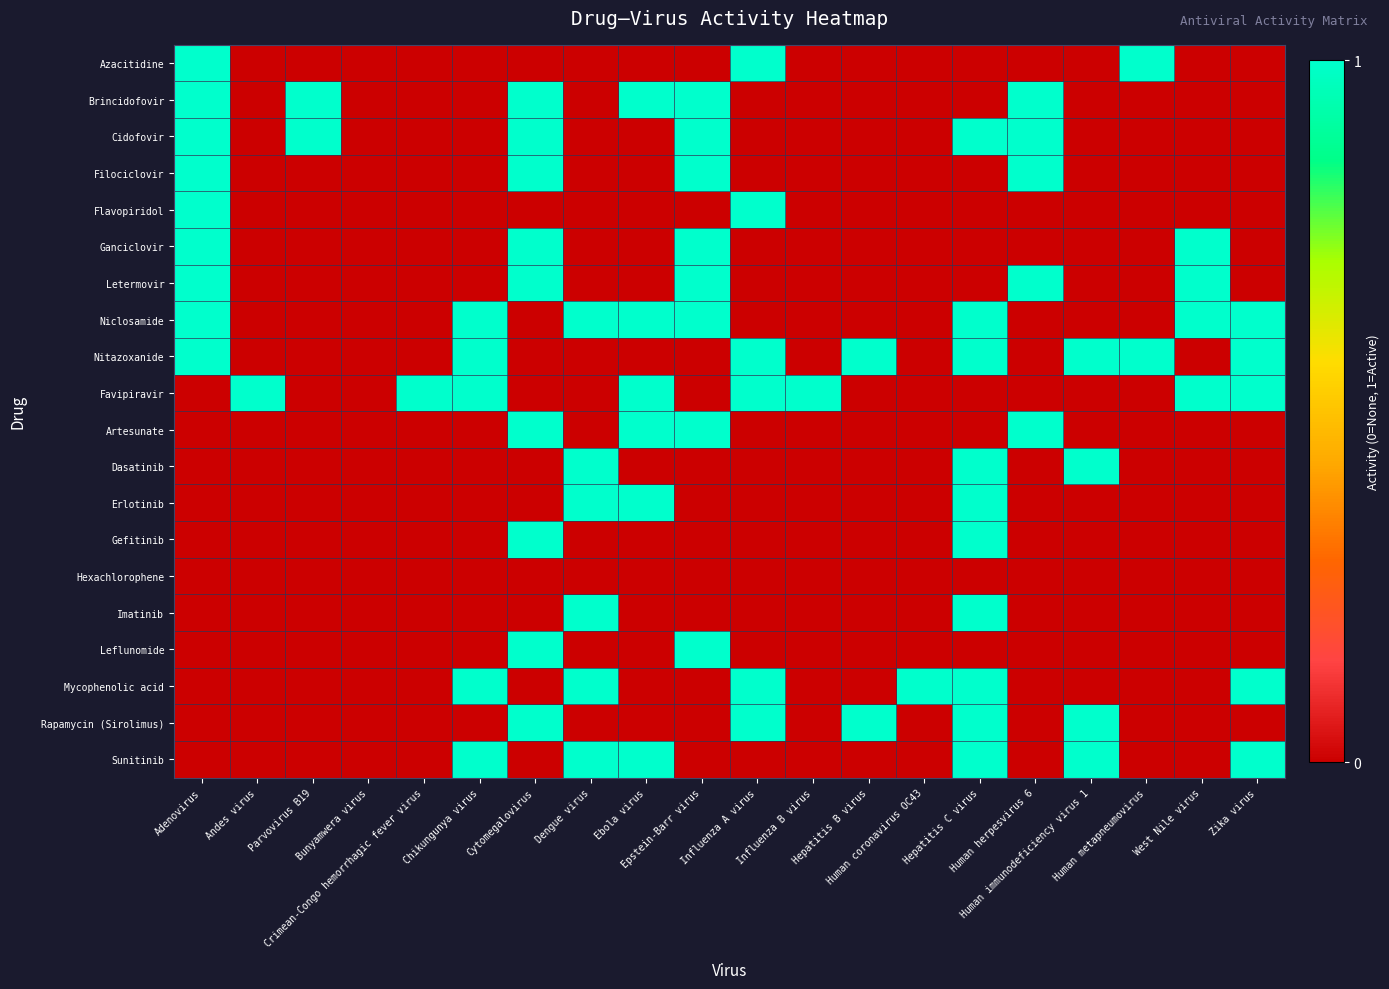

Which series has the largest total across all categories?

Niclosamide